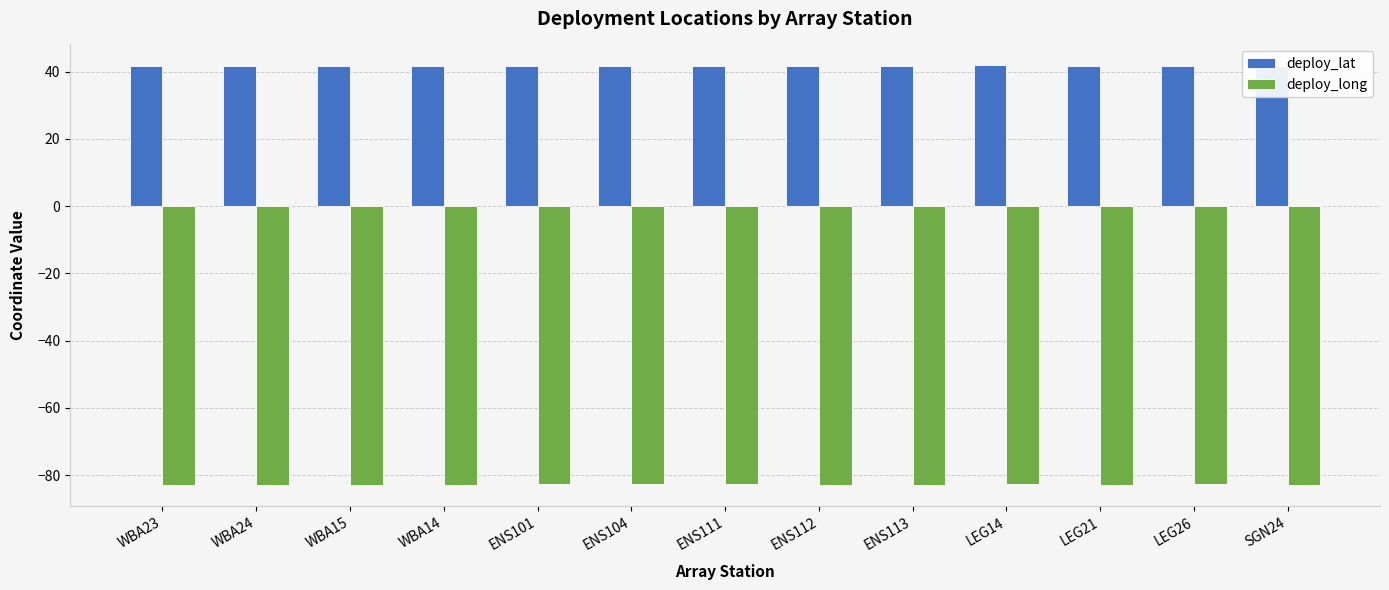

Which series has the largest total across all categories?

deploy_lat